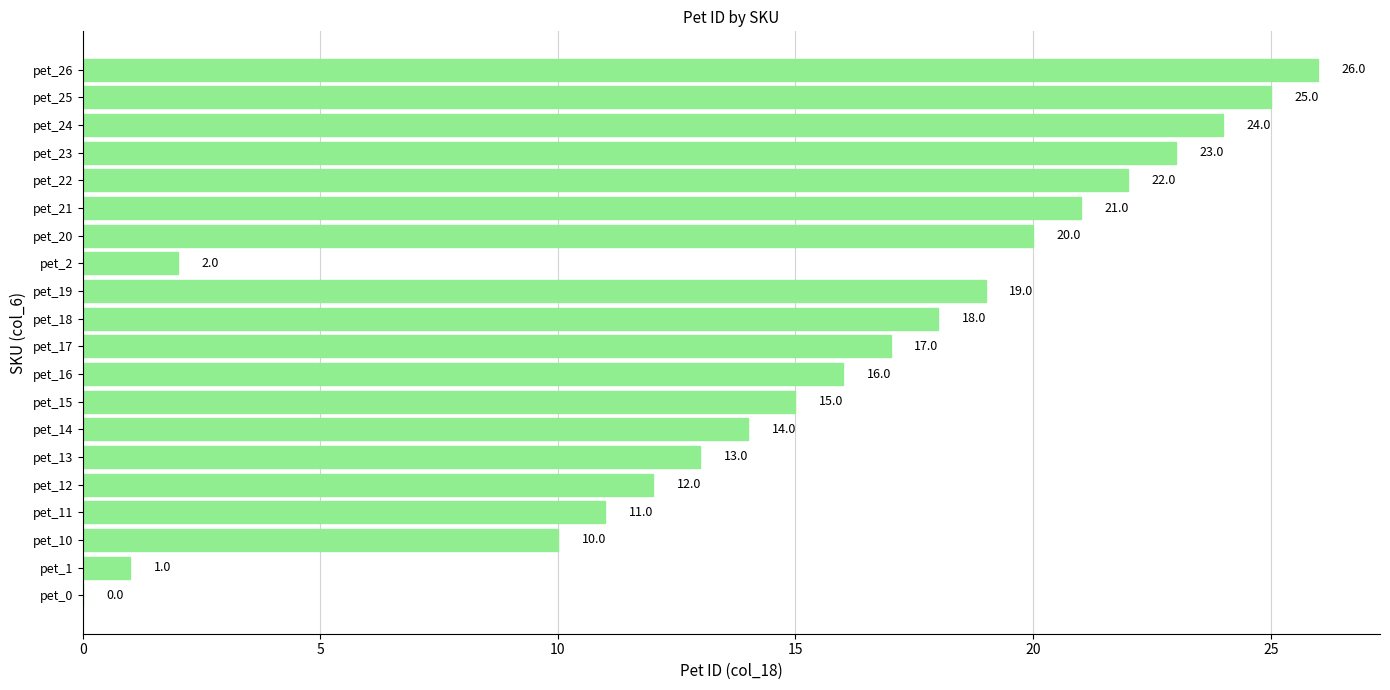

What is the greatest value displayed?

26